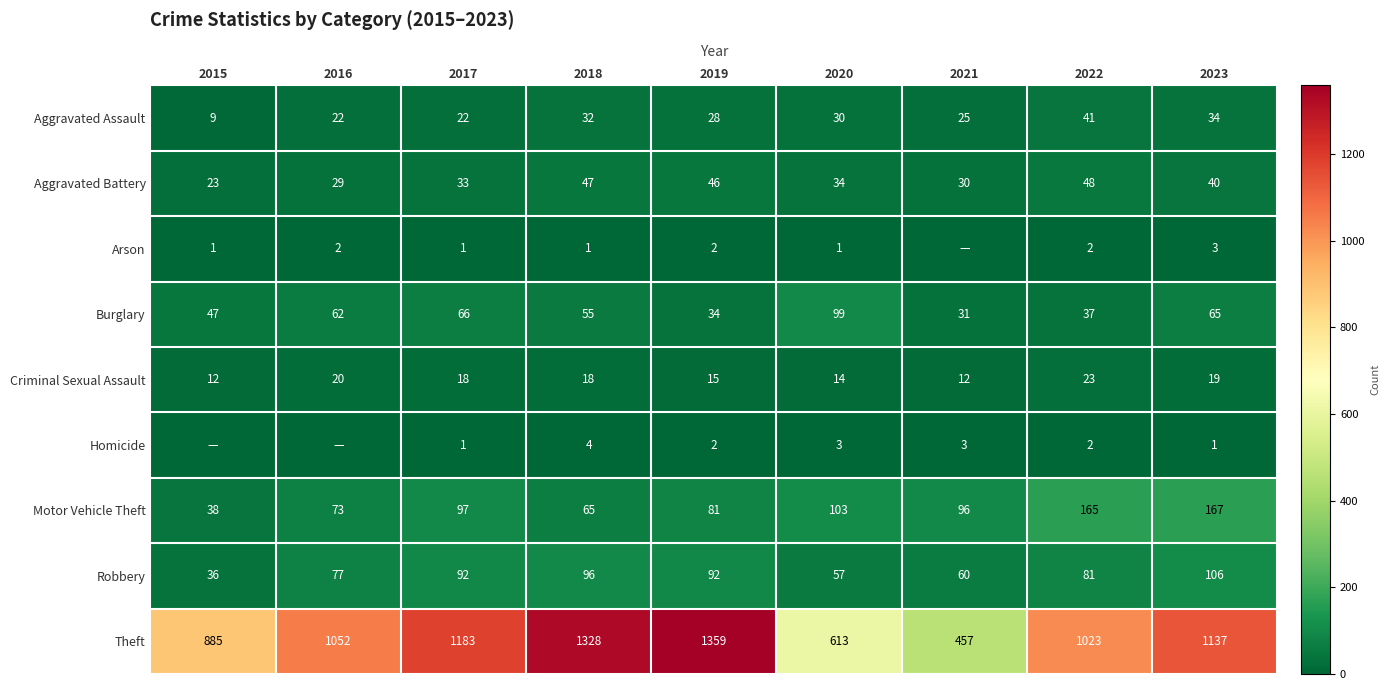

The Motor Vehicle Theft series shows 41 at 2018. True or false?

False